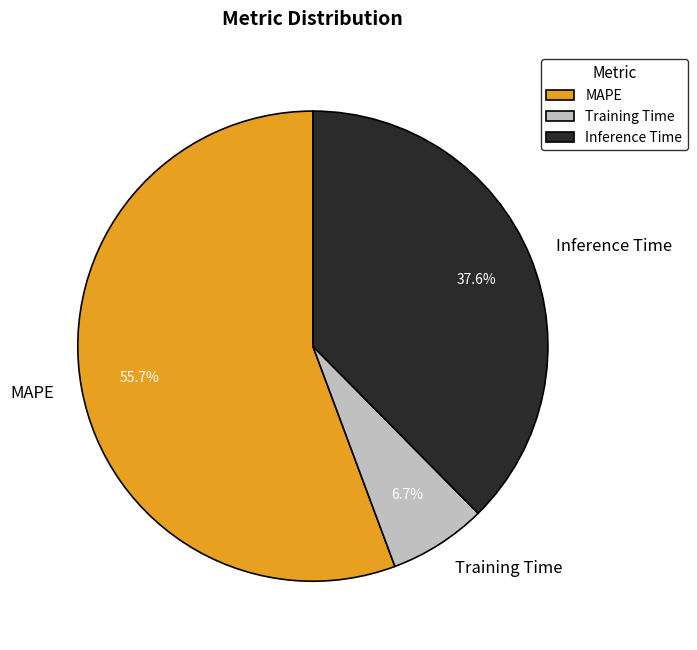

What is the largest slice in the pie chart?

MAPE